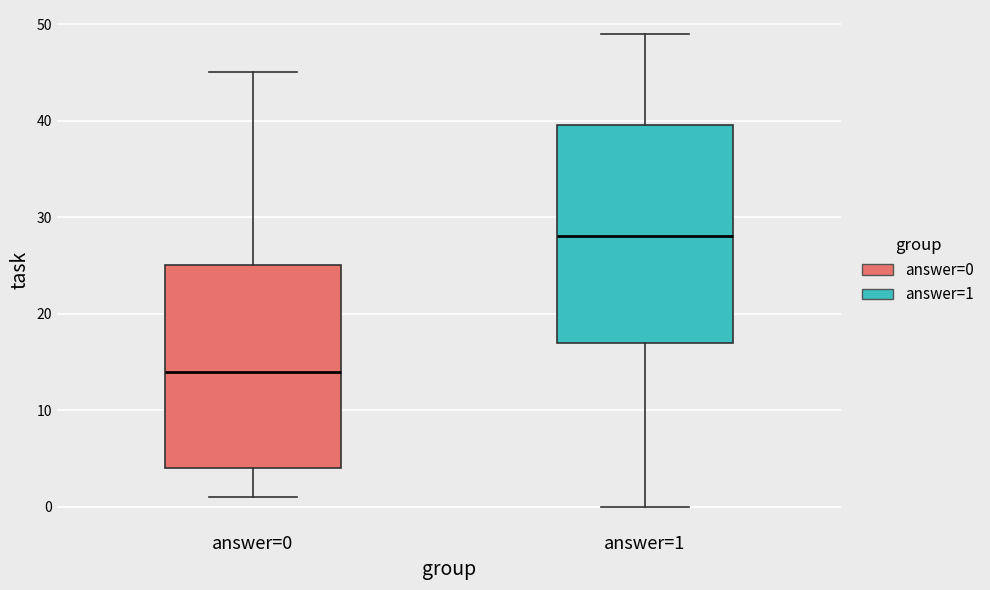

Which box has the highest median line?

answer=1